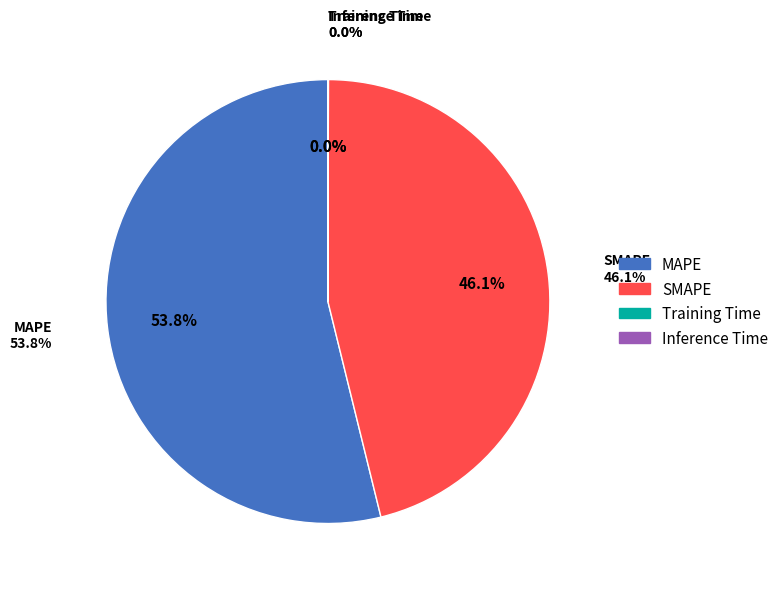

Which slice is the smallest?

Training Time